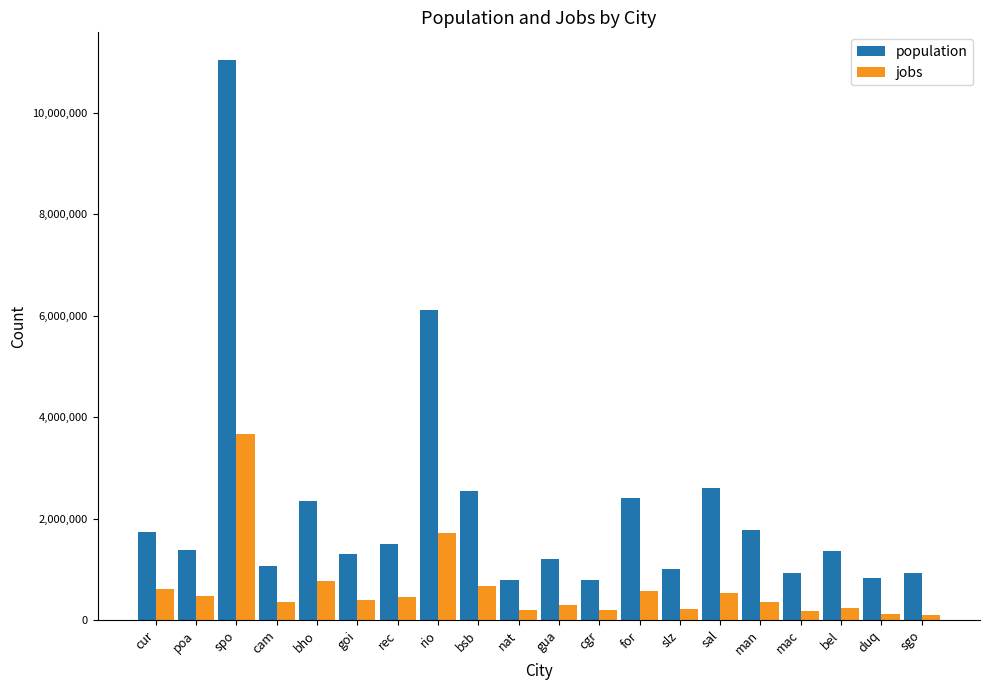

What position from the right is slz?

7